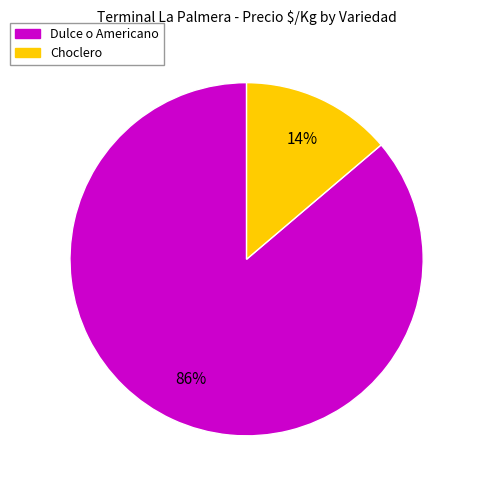

Combined, do Choclero and Dulce o Americano account for over 50%?

Yes